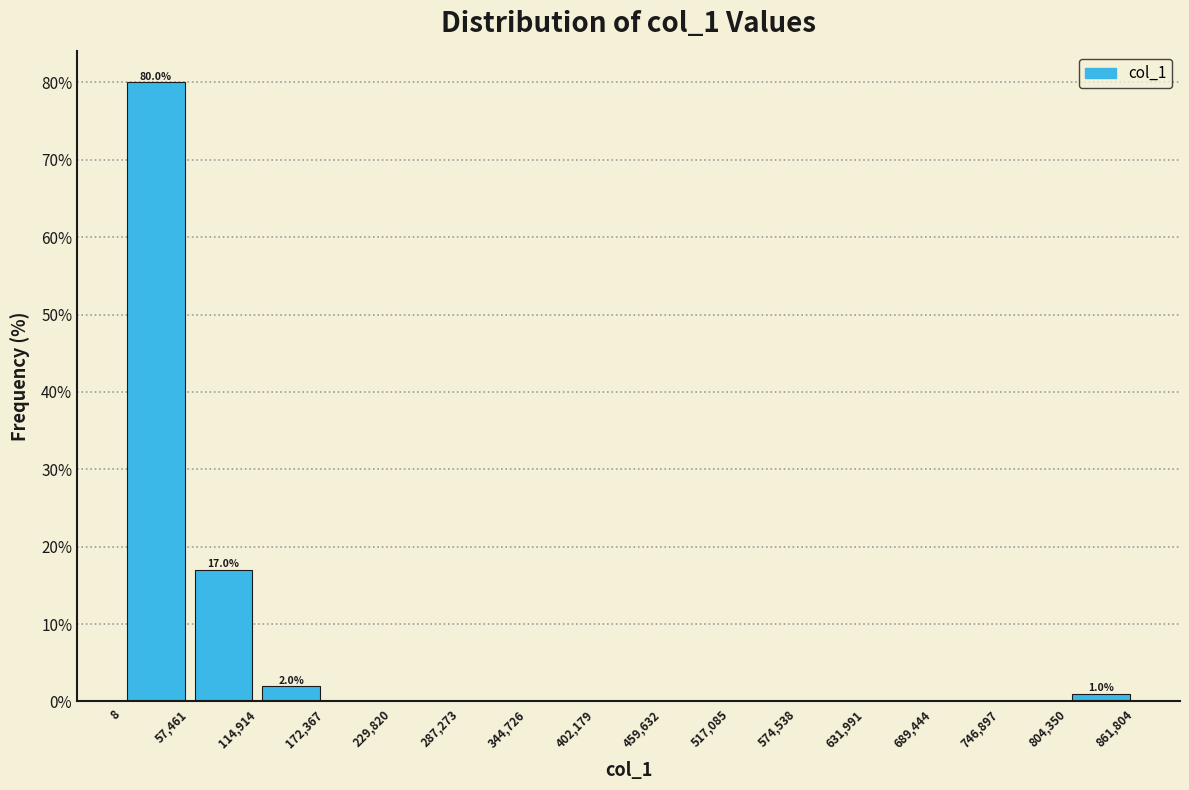

Which range on the x-axis has the tallest bar?

8 to 57,461